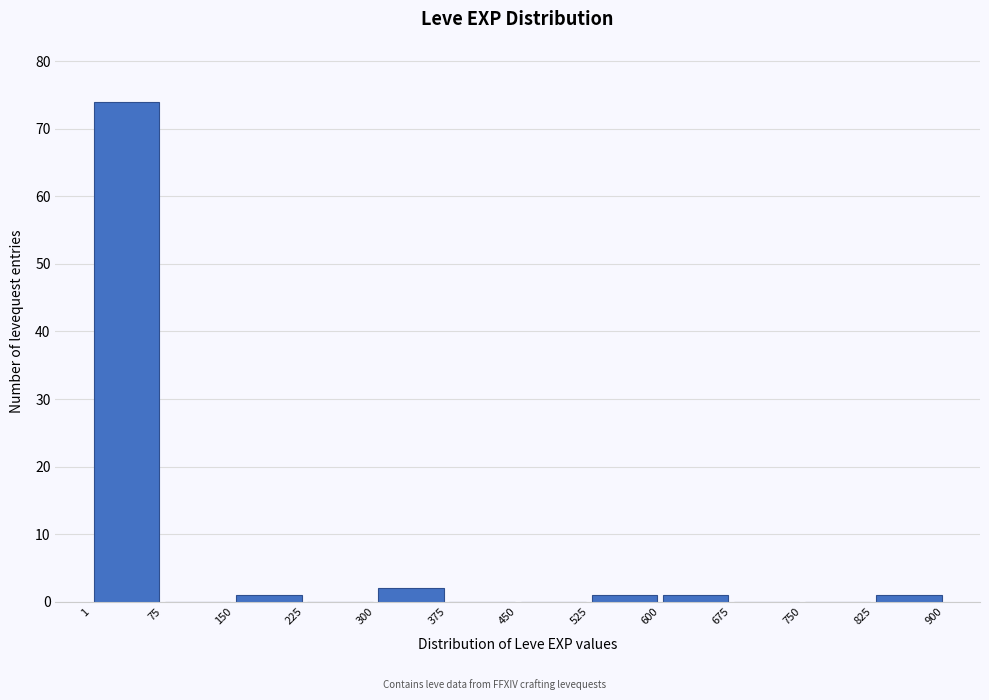

What is the height of the bar covering 150 to 225 on the x-axis? The values are not printed on the chart, so give them approximately, as read against the axis.

1